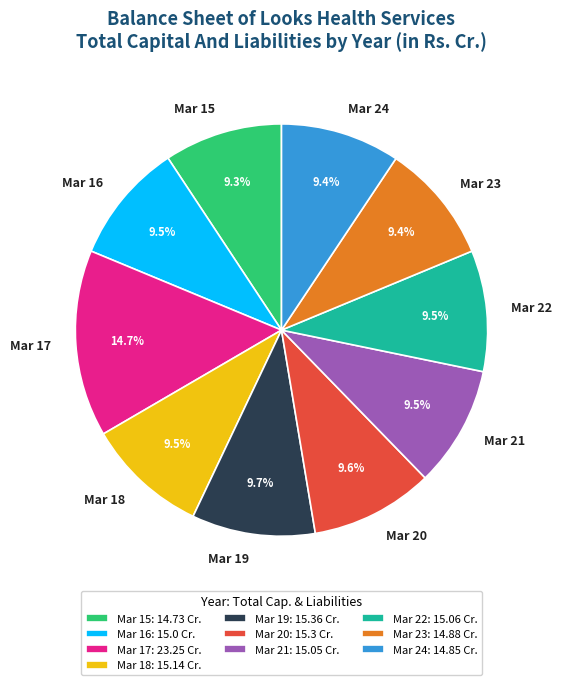

Which category has the biggest portion of the pie?

Mar 17